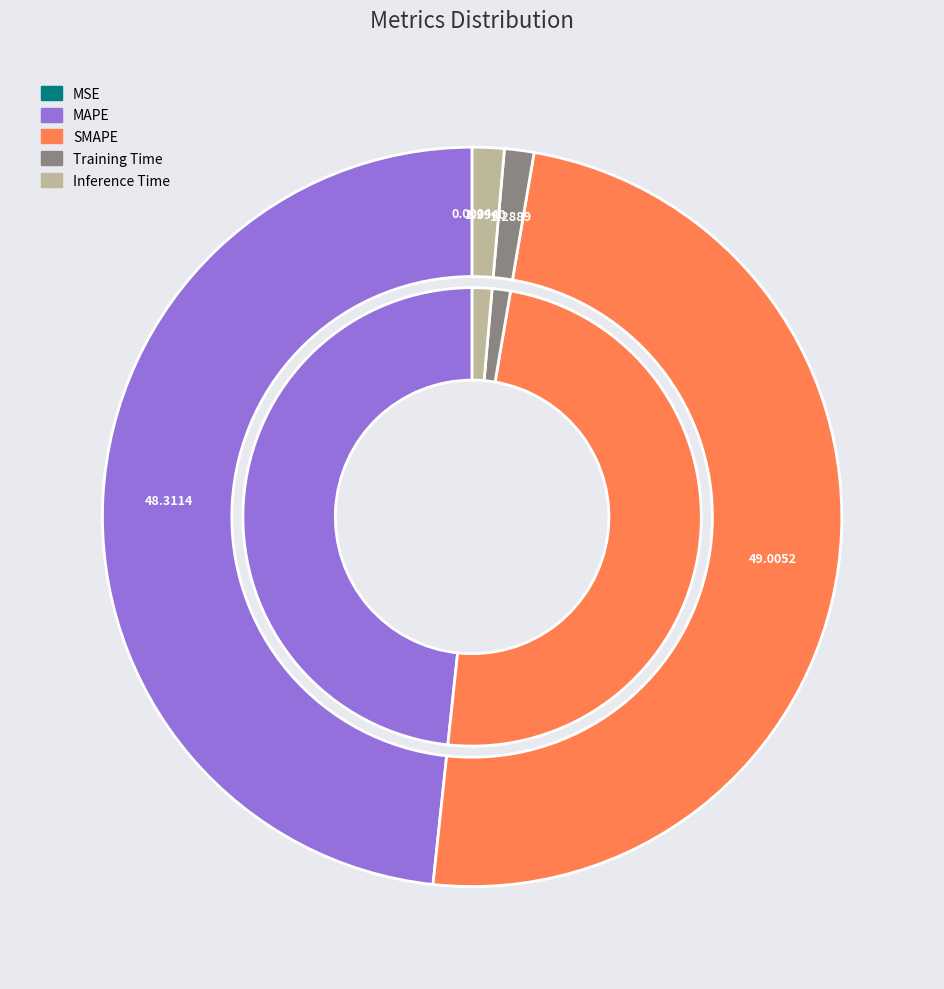

Is there a majority slice in this chart?

No